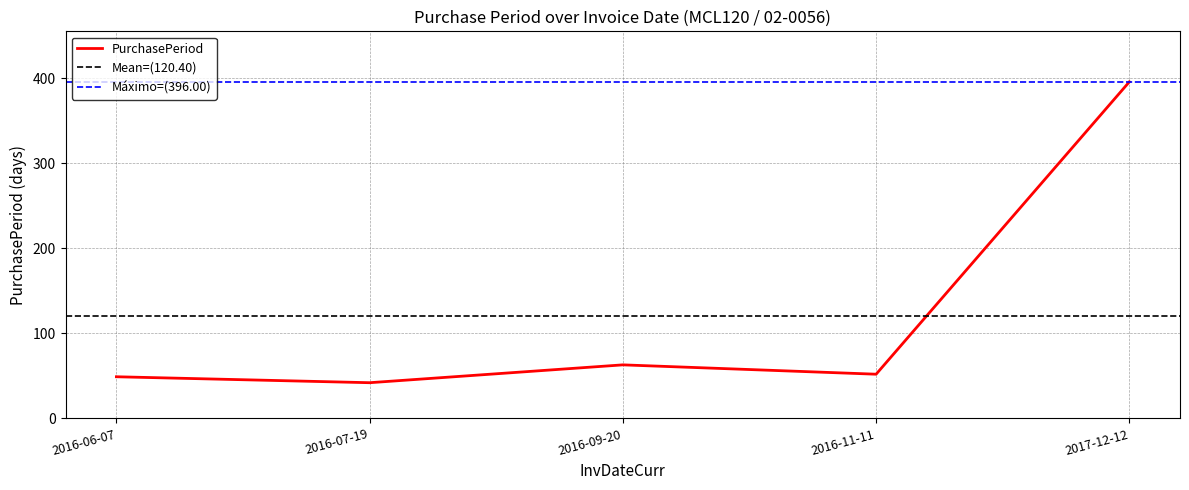

Where is the first local minimum?

2016-07-19